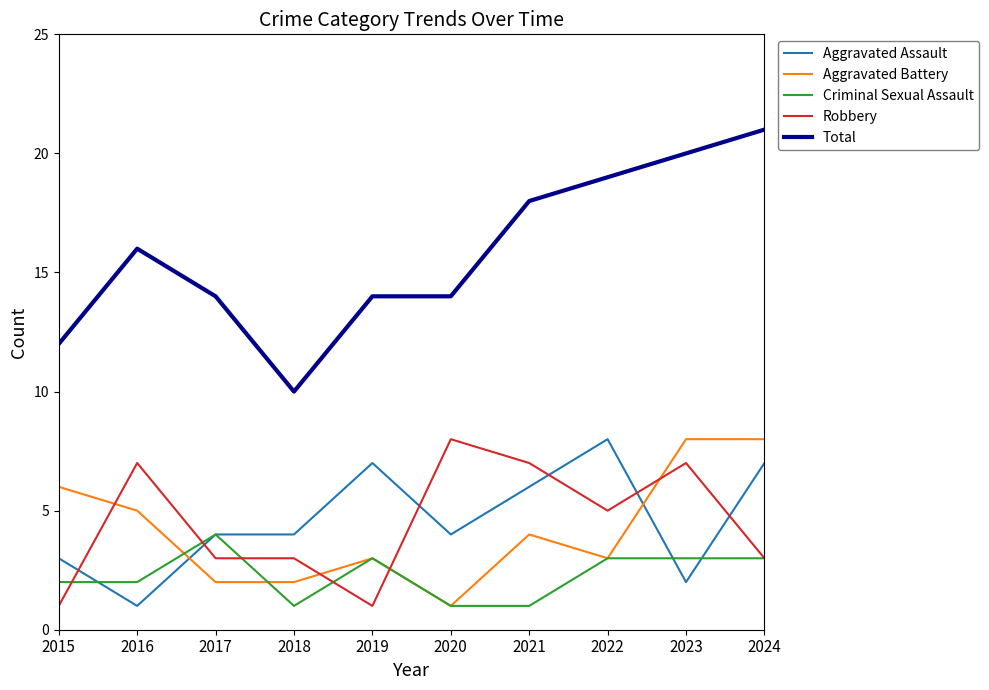

Which series has the widest spread of values?

Total